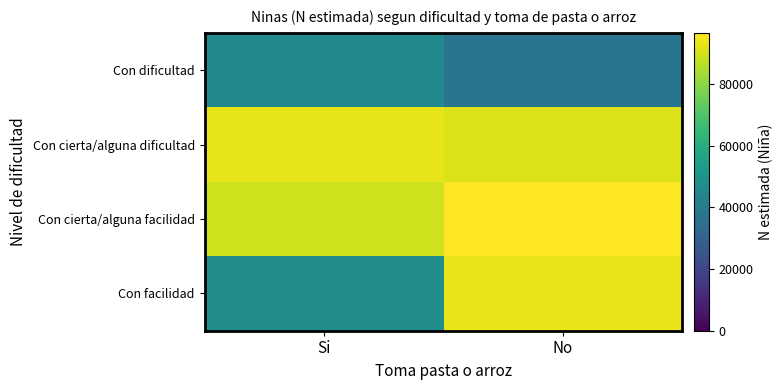

At which category is the sum across all series the highest?

No